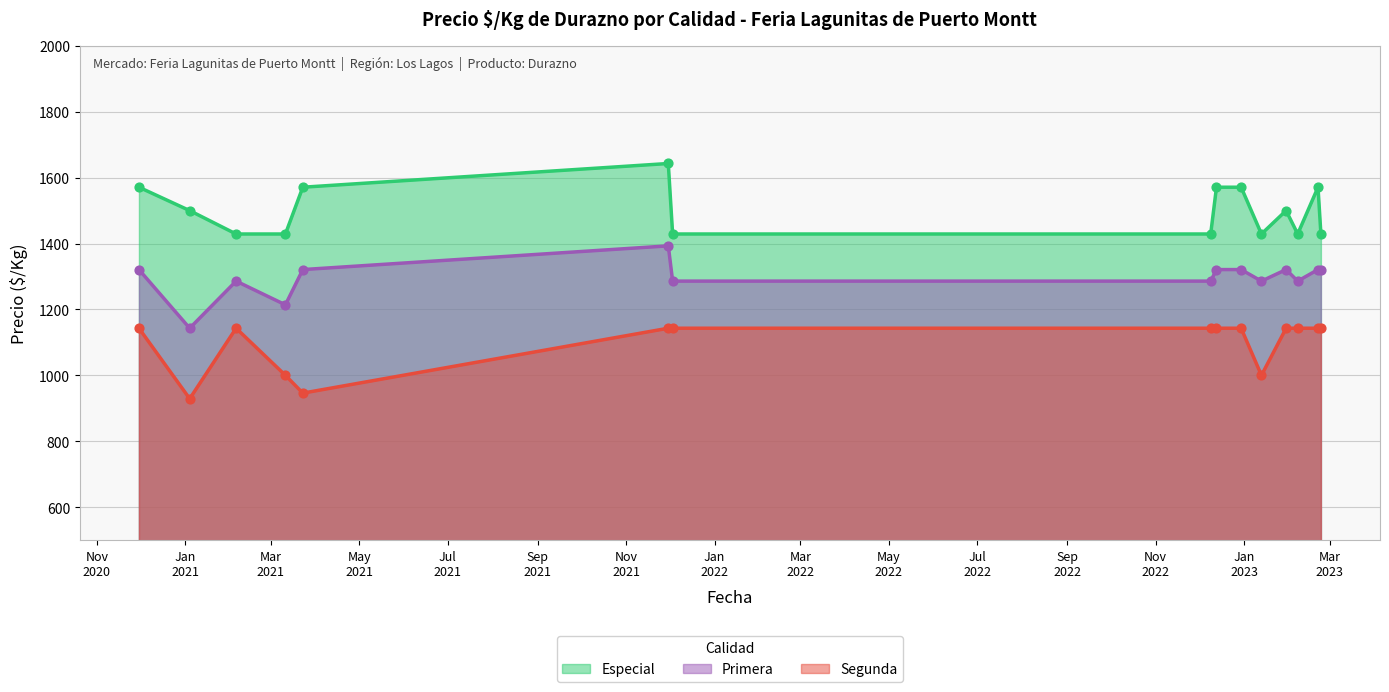

Which series contains the lowest Y value?

Segunda